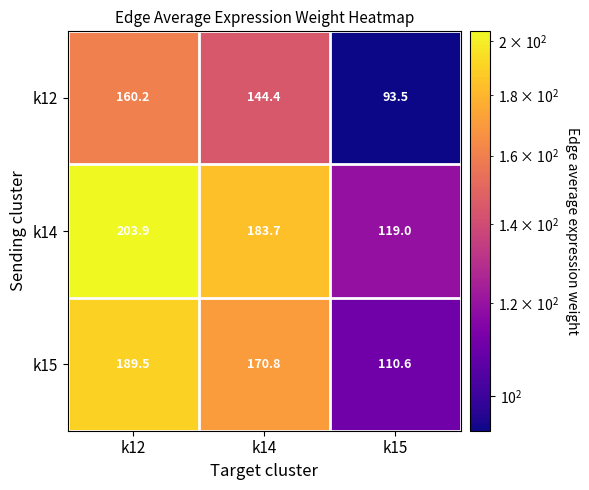

What is the difference between the k12 values at k14 and k15?

50.9